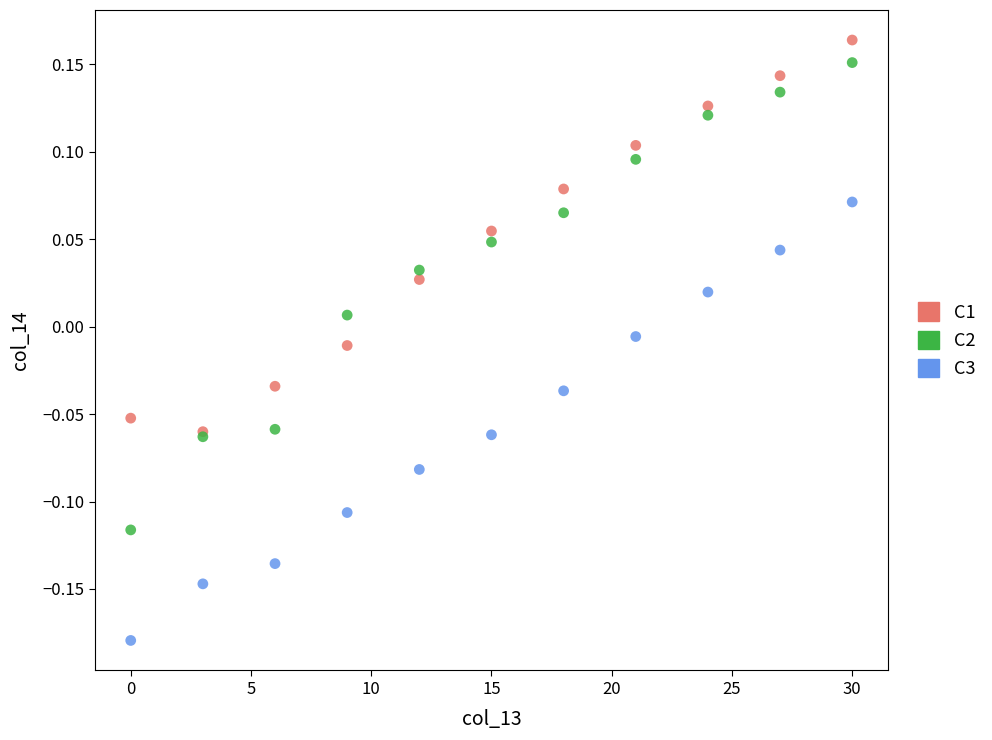

What are all the series names shown in the legend?

C1, C2, C3